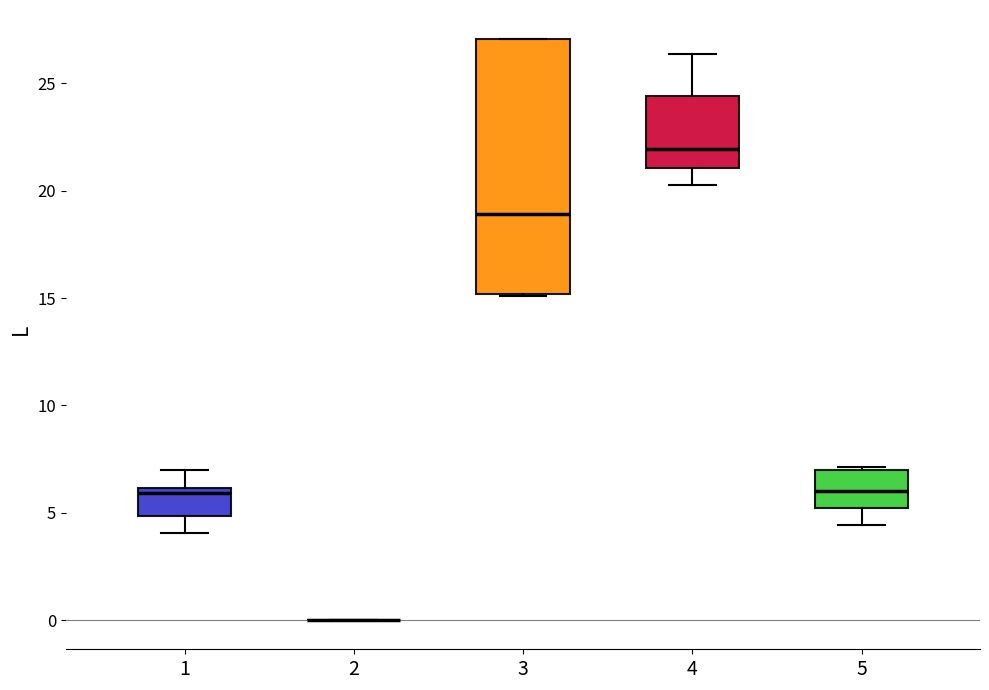

Reading left to right, transcribe this box plot: for each box, give where its median line is, the range the box spans, and where its two whiskers end, as read against the y-axis. The values are not printed on the chart, so give them approximately, as read against the axis.

1: median 6.0 (just below the box's upper edge), box 5.0 to 6.0, whiskers 4.0 to 7.0
2: box collapsed to a line at 0.0, whiskers 0.0 to 0.0
3: median 19.0, box 15.0 to 27.0, whiskers 15.0 to 27.0
4: median 22.0, box 21.0 to 24.5, whiskers 20.5 to 26.5
5: median 6.0, box 5.0 to 7.0, whiskers 4.5 to 7.0